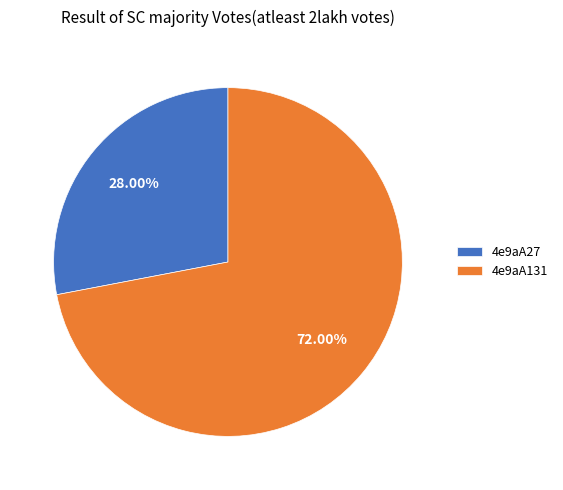

True or false: 4e9aA131 accounts for 85% of the total.

False